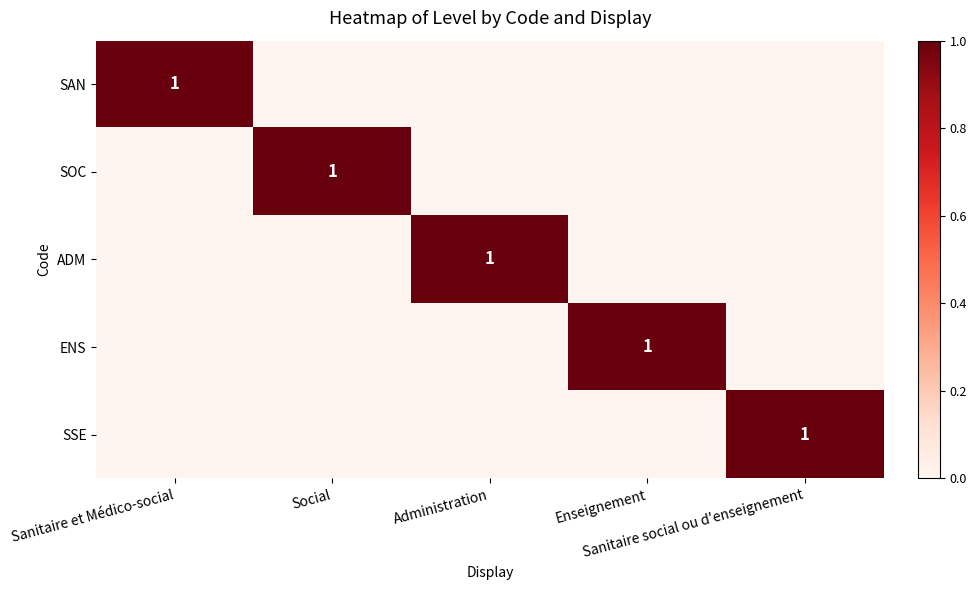

How many values in the ADM series exceed 0?

1